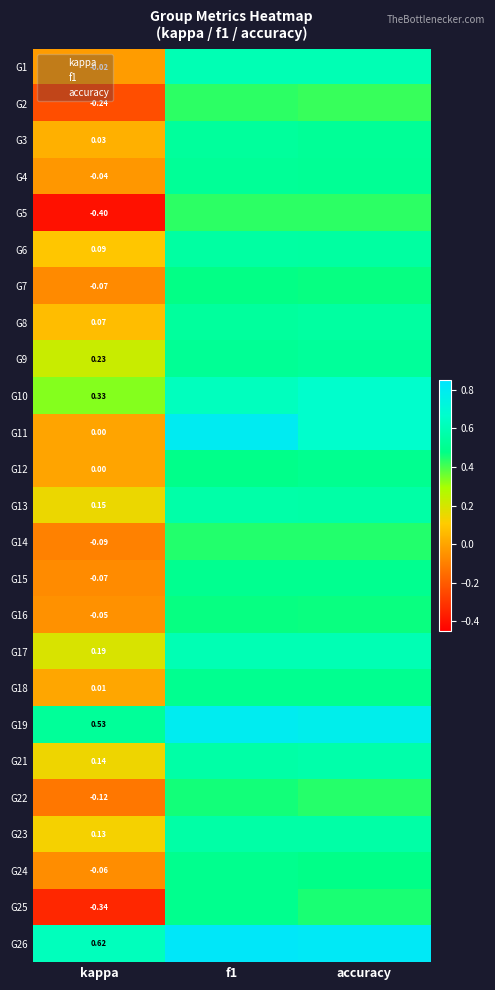

At which label is G6 closest to 0?

kappa